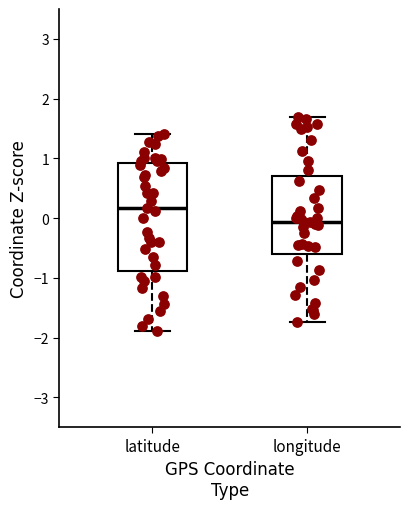

Reading left to right, read every box against the y-axis: the position of its median line, the range the box covers, and the ends of its whiskers. The values are not printed on the chart, so give them approximately, as read against the axis.

latitude: median 0.2, box -0.9 to 0.9, whiskers -1.9 to 1.4
longitude: median -0.1, box -0.6 to 0.7, whiskers -1.7 to 1.7